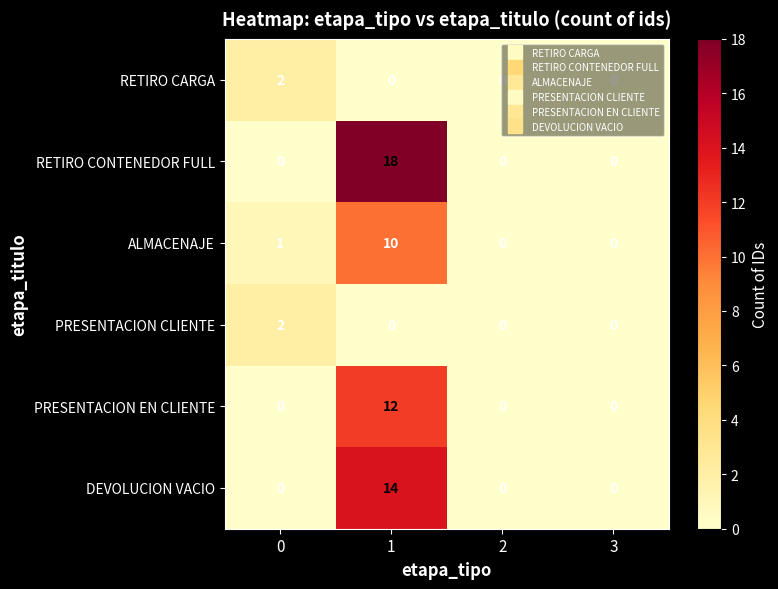

True or false: PRESENTACION CLIENTE has a value of 2 at 0.

True